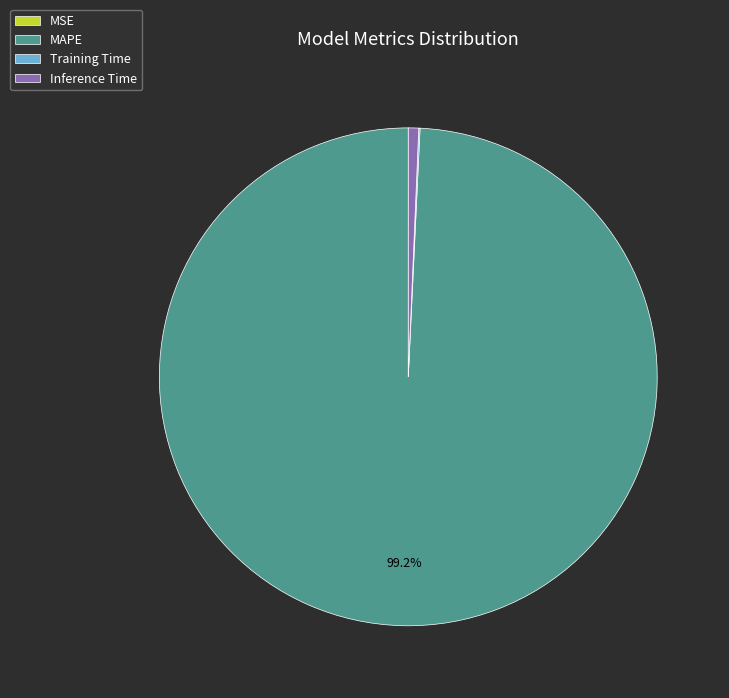

Which slice represents more than half of the pie?

MAPE